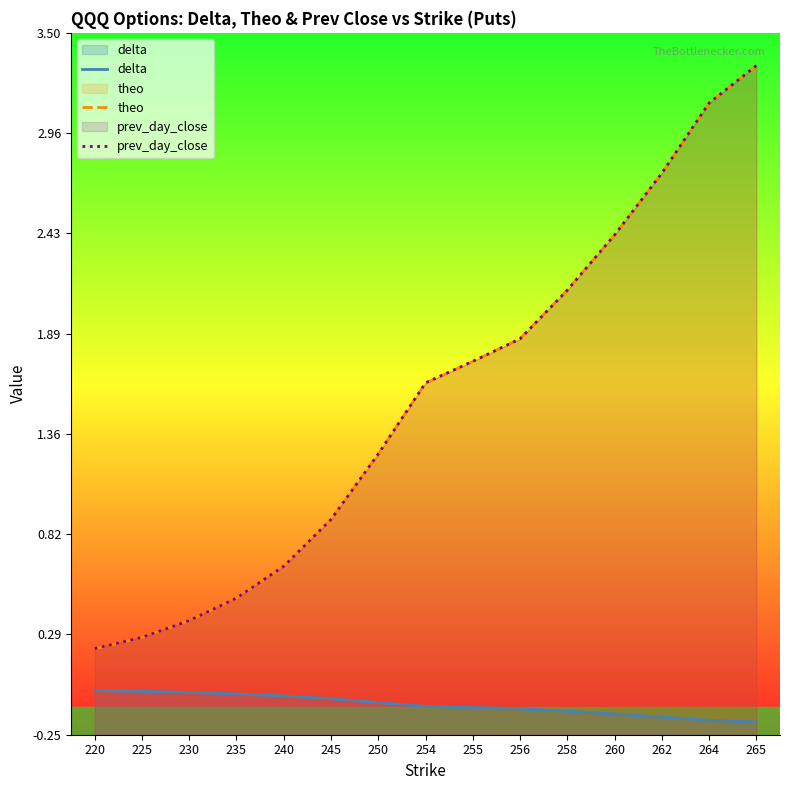

How many data points in prev_day_close are less than 1?

6